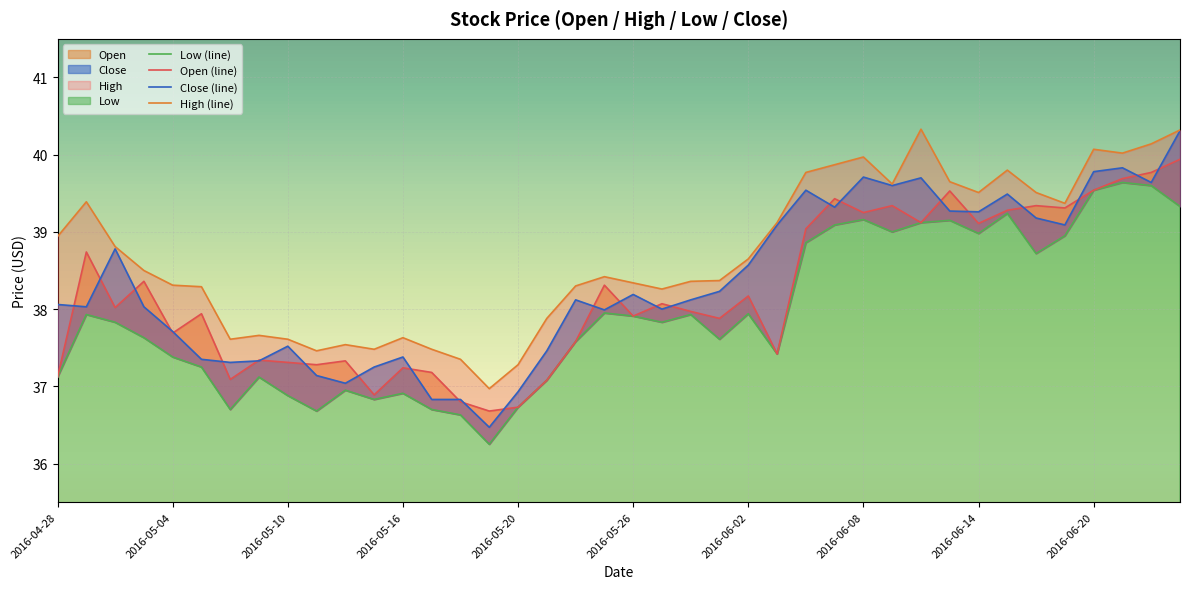

What position from the right is 2016-06-06?

14